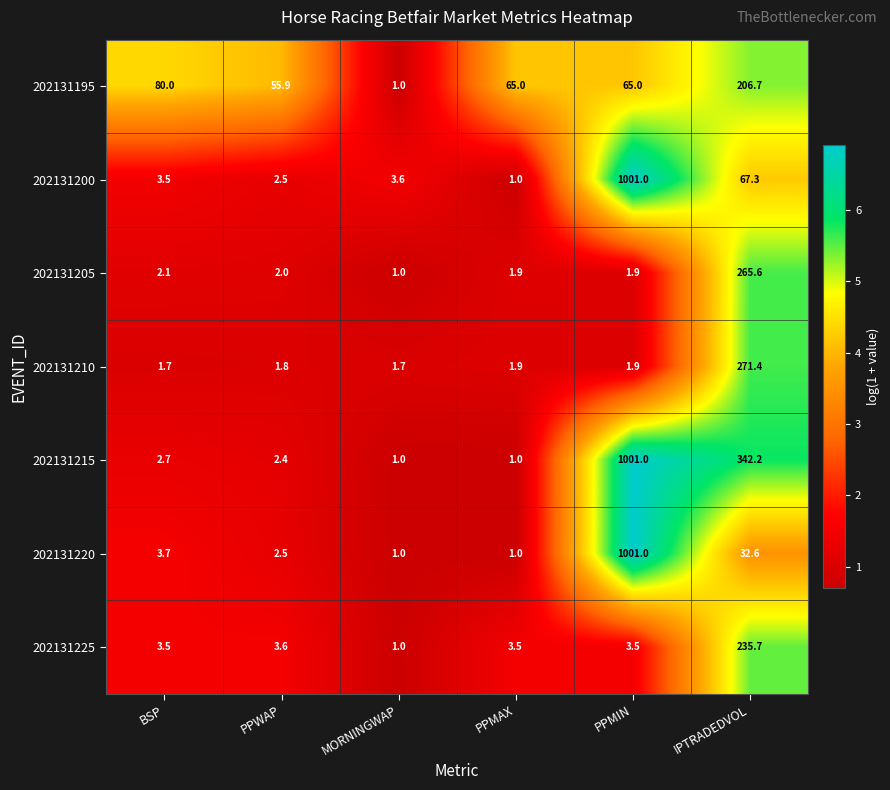

At IPTRADEDVOL, list the series in order from smallest to largest.

202131220, 202131200, 202131195, 202131225, 202131205, 202131210, 202131215